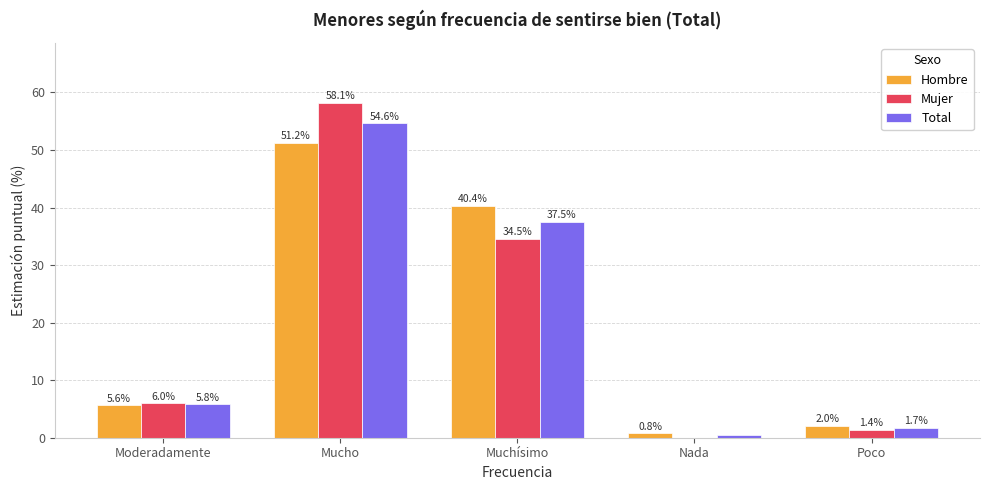

What is the total value across all series at Nada?

1.2